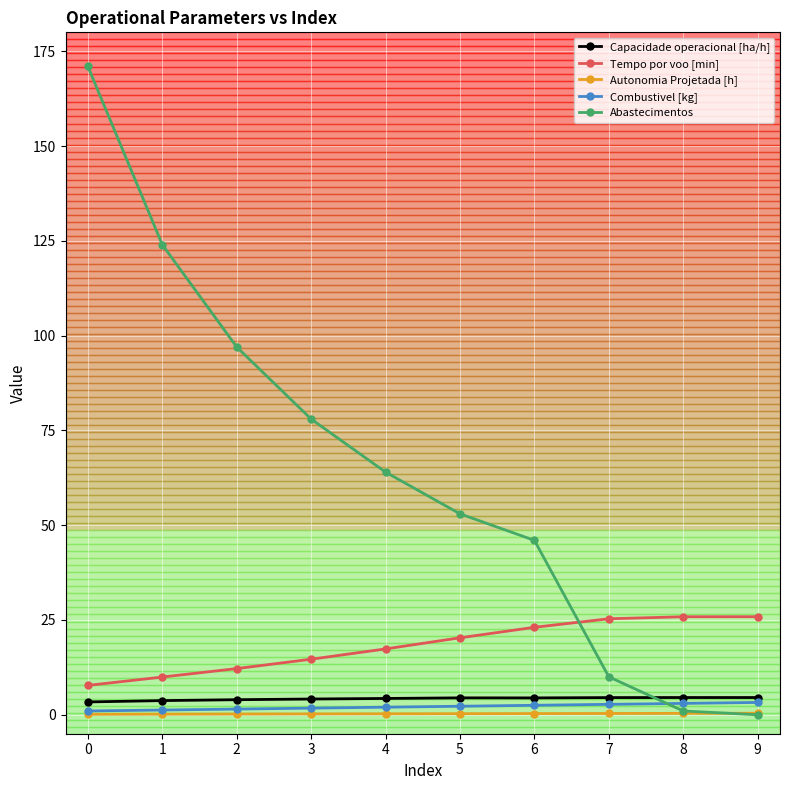

True or false: Tempo por voo [min] has a value of 20.3 at 5.

True